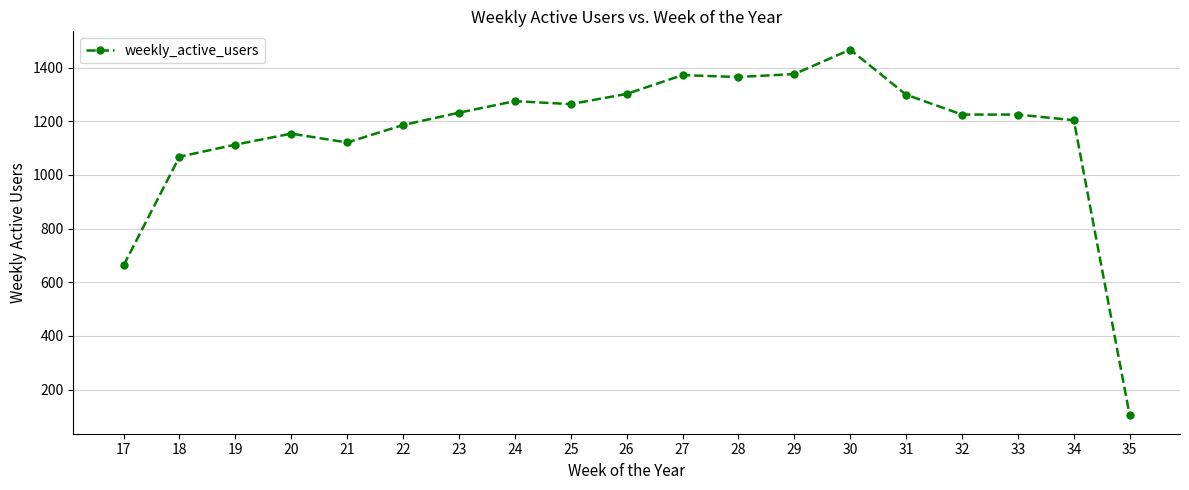

How many series are shown in this chart?

1